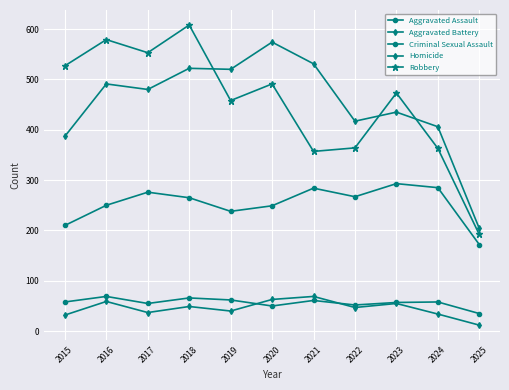

What is the average value of the Homicide series?

45